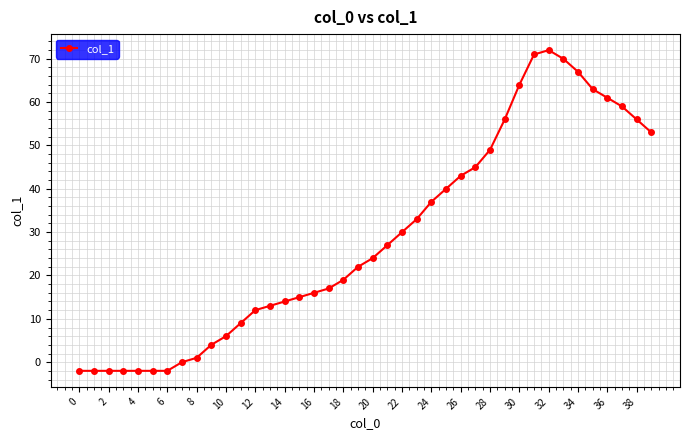

What is the sum of all values?

1154